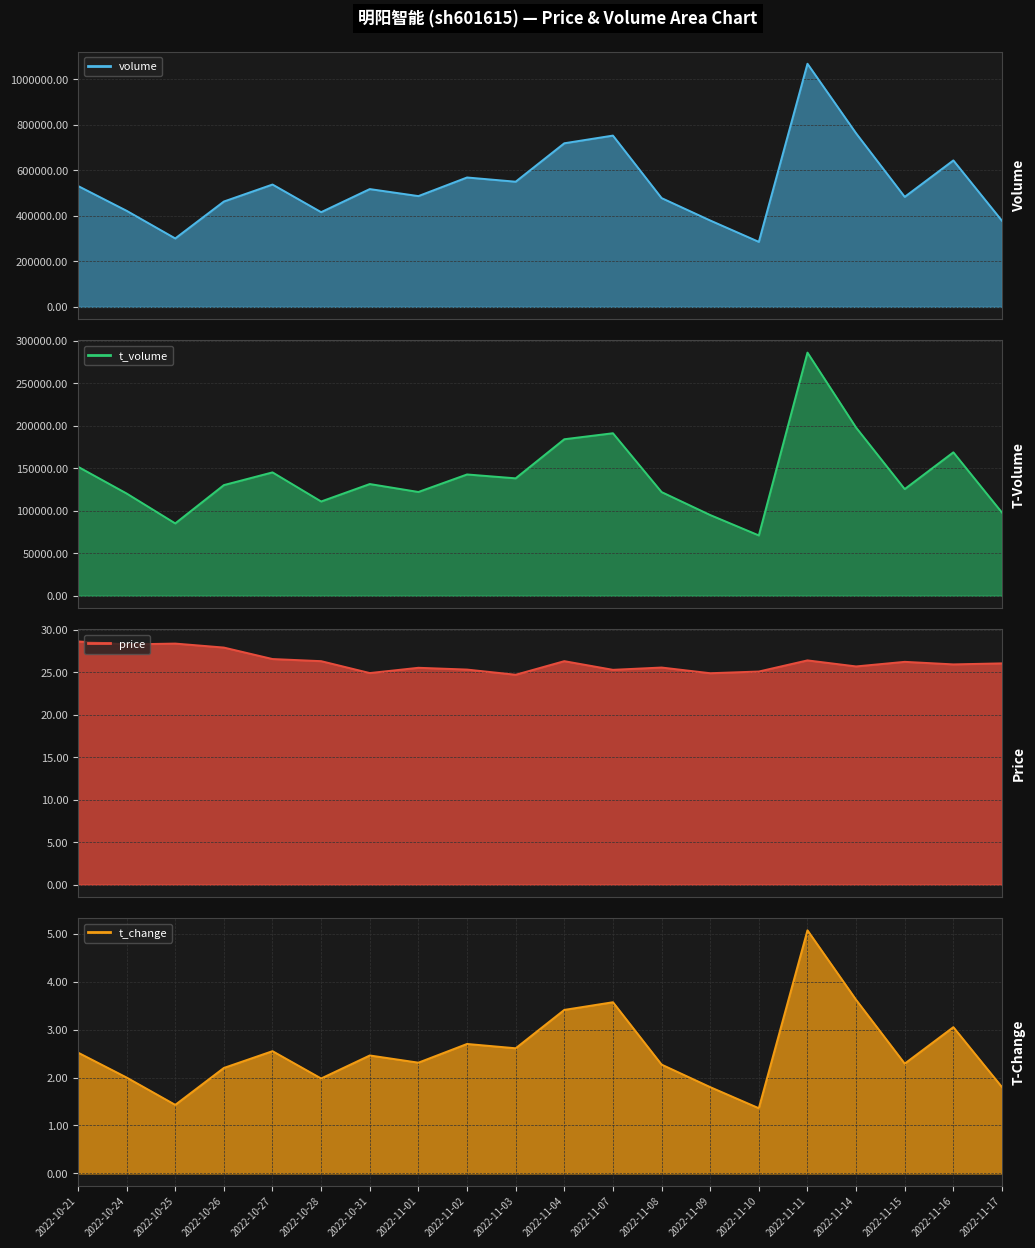

Rank the categories by t_volume value from lowest to highest.

2022-11-10, 2022-10-25, 2022-11-09, 2022-11-17, 2022-10-28, 2022-10-24, 2022-11-08, 2022-11-01, 2022-11-15, 2022-10-26, 2022-10-31, 2022-11-03, 2022-11-02, 2022-10-27, 2022-10-21, 2022-11-16, 2022-11-04, 2022-11-07, 2022-11-14, 2022-11-11